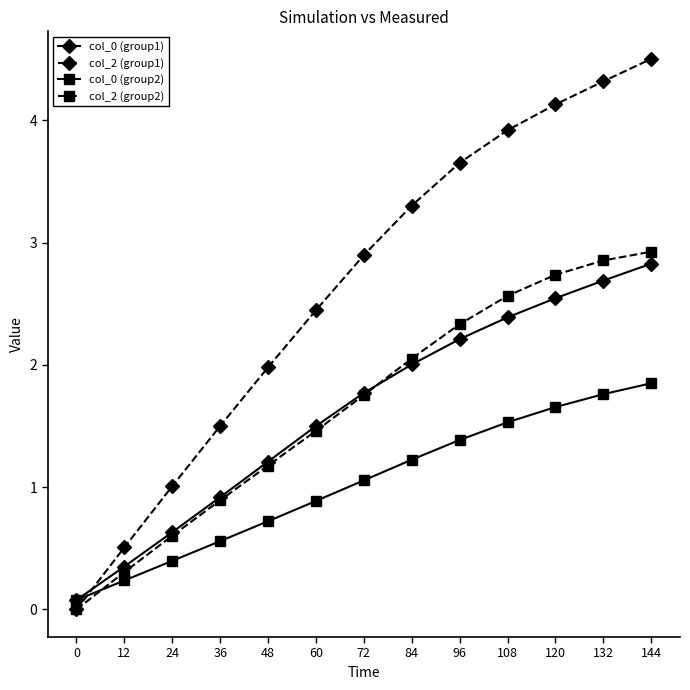

At which category is the sum across all series the highest?

144